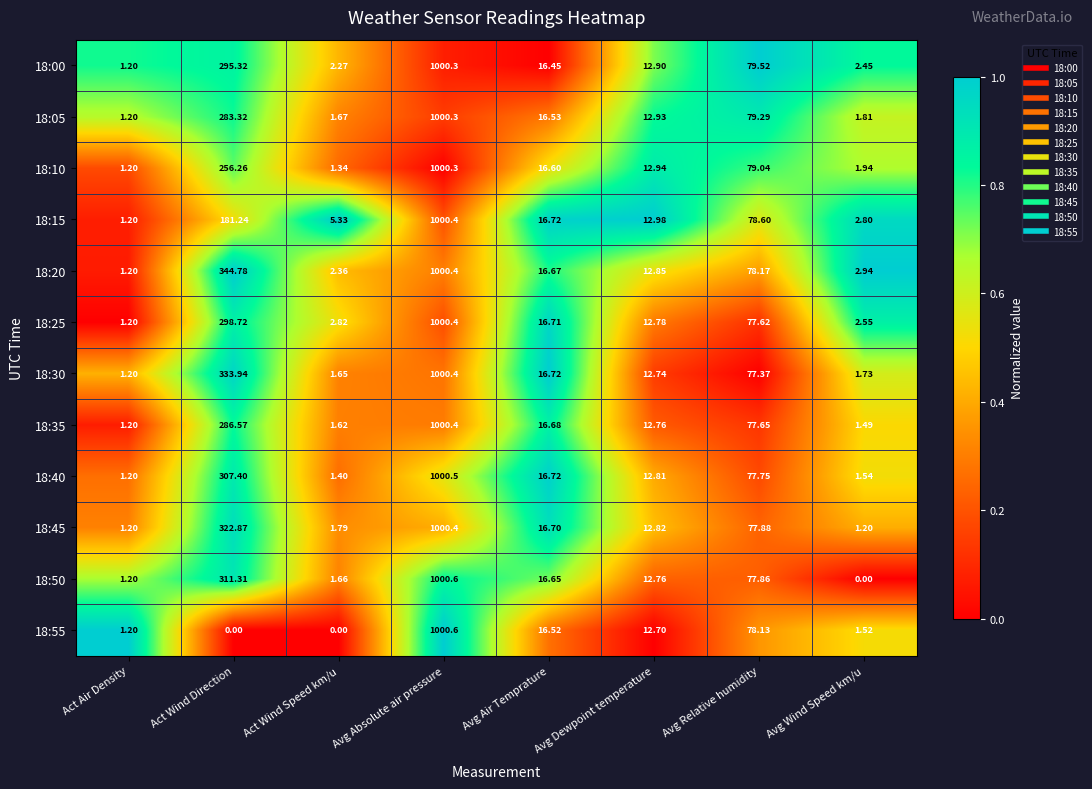

At which label is 18:00 closest to 500?

Act Wind Direction